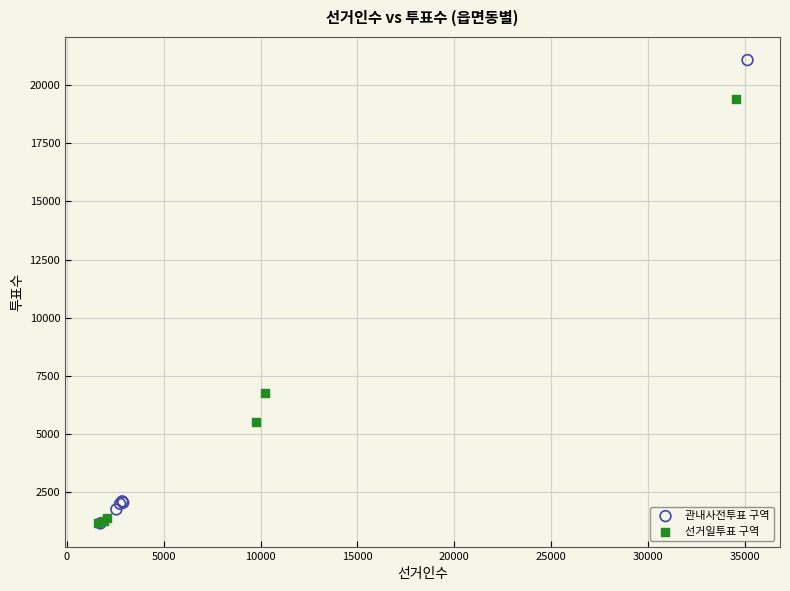

Which series contains the highest Y value?

관내사전투표 구역